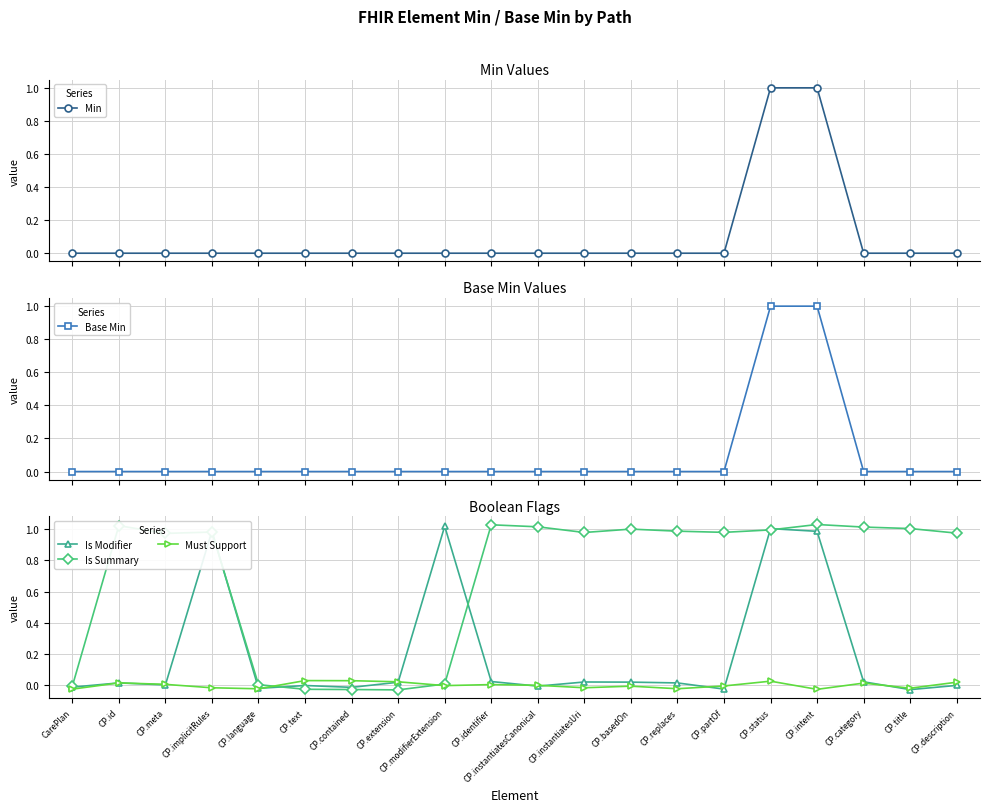

What is the spread (max minus min) of values at CP.modifierExtension?

1.0